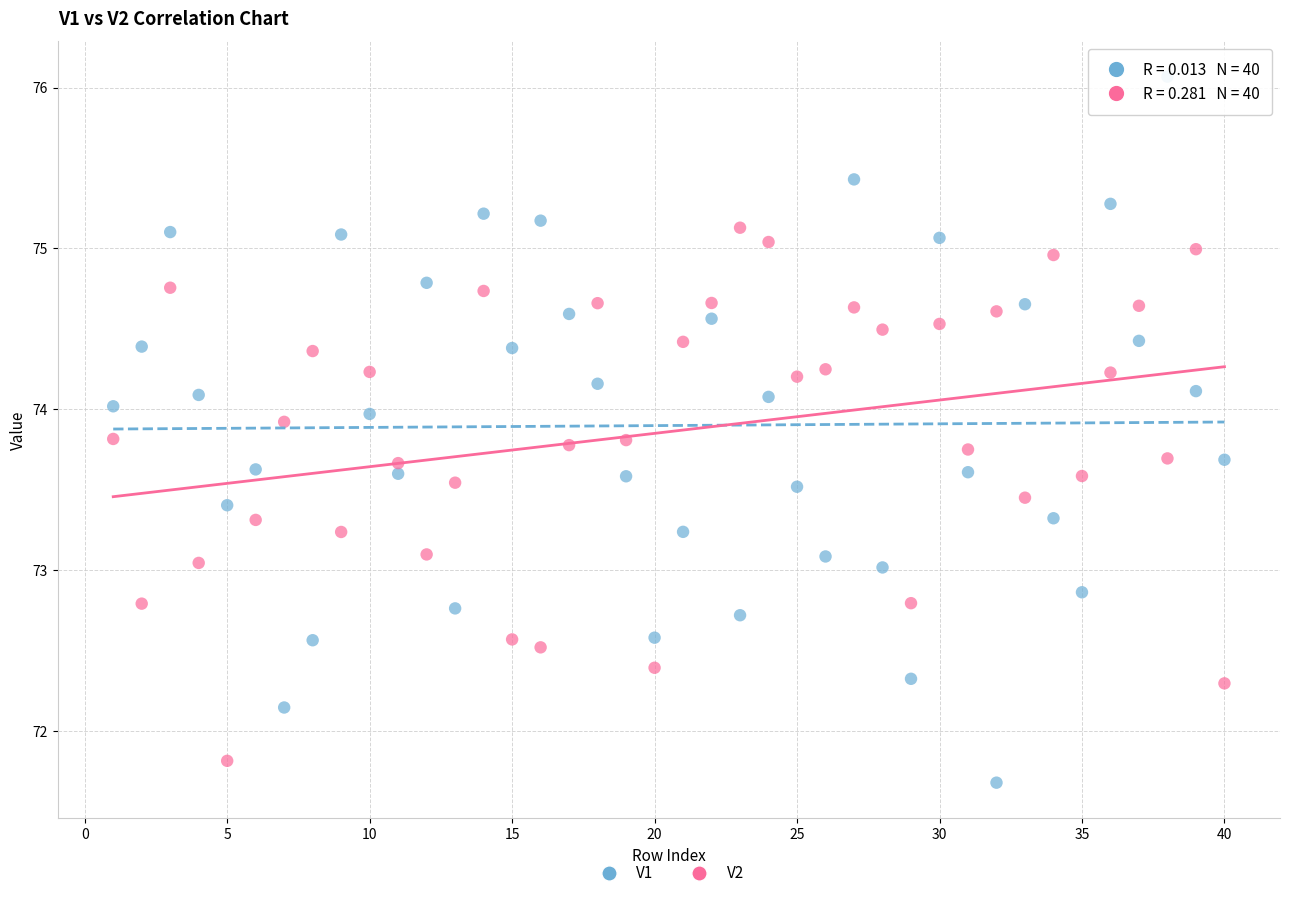

Across all data points, what is the range of X values (max minus min)?

39.0